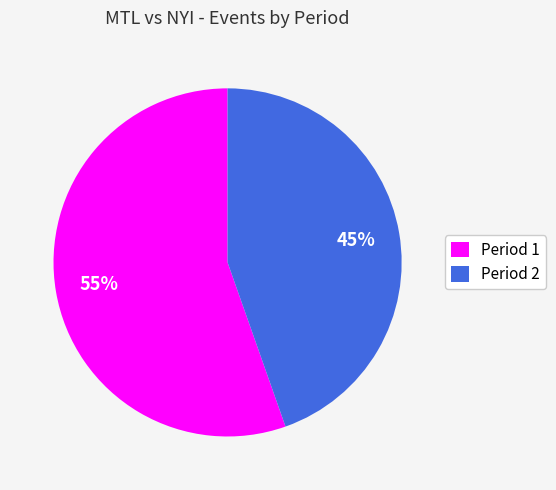

Is it true that Period 2 is 45% of the pie?

True